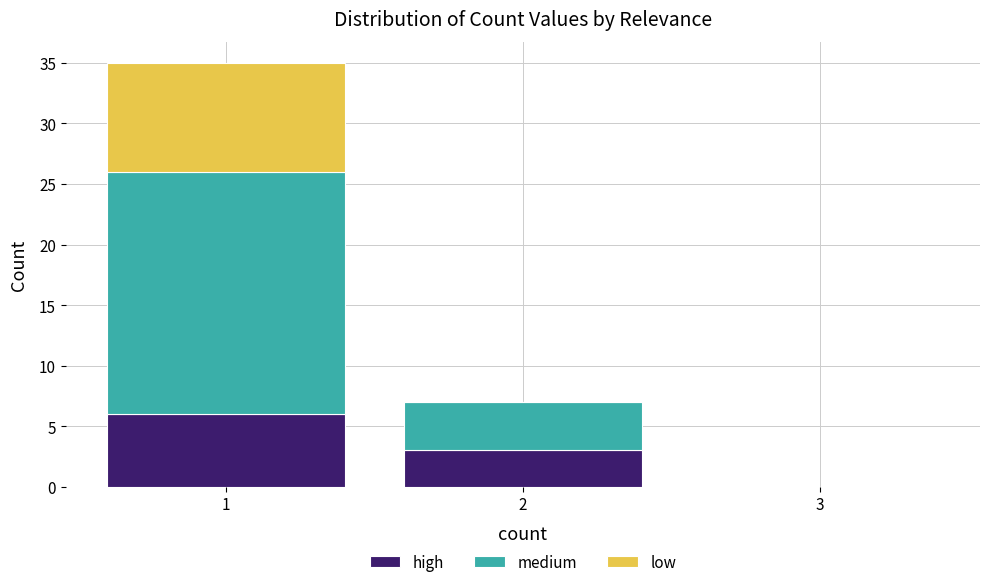

Which range on the x-axis has the tallest stacked bar (by total height)?

0.5 to 1.5